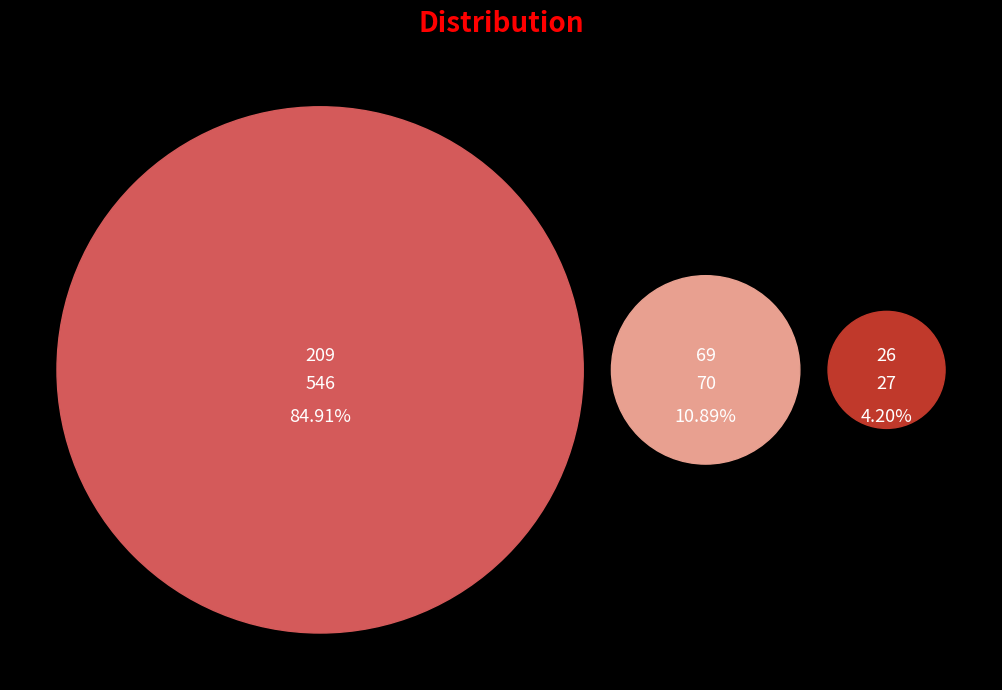

The 26 slice represents 4% of the pie. True or false?

True